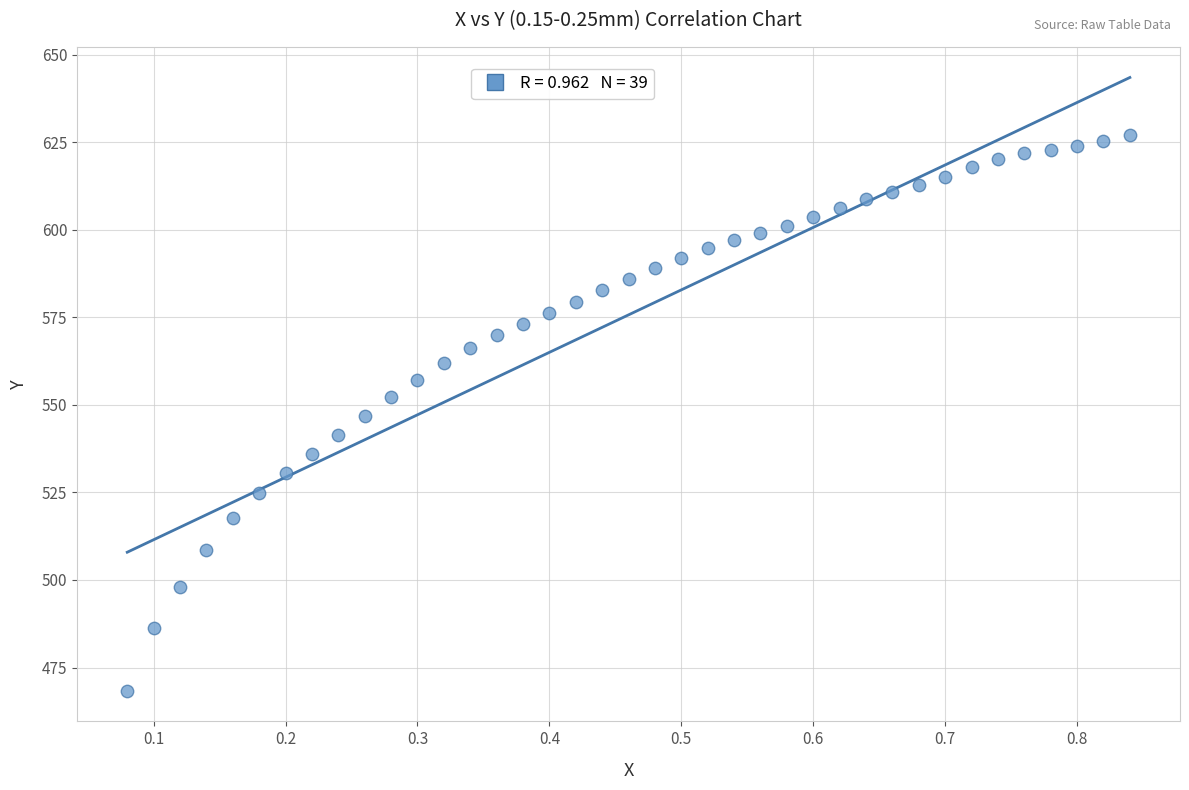

What is the range of Y values (max minus min)?

158.8